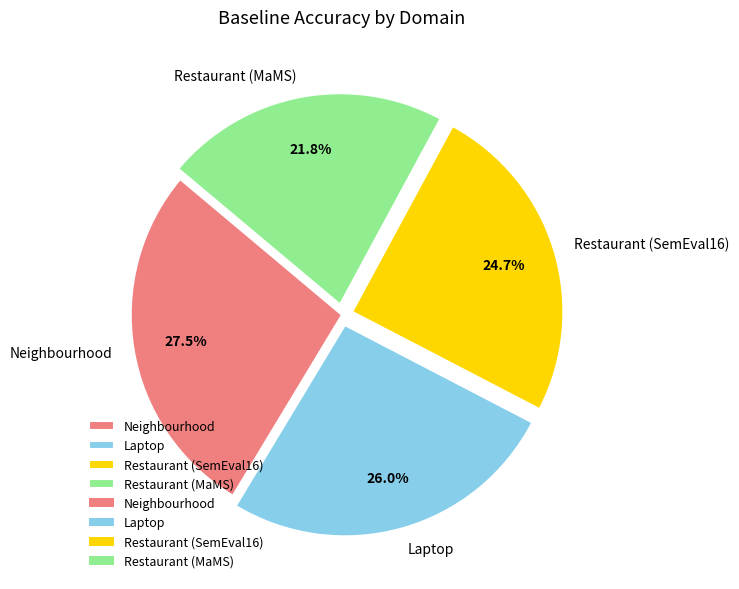

To the nearest percent, what is the average slice percentage?

25%